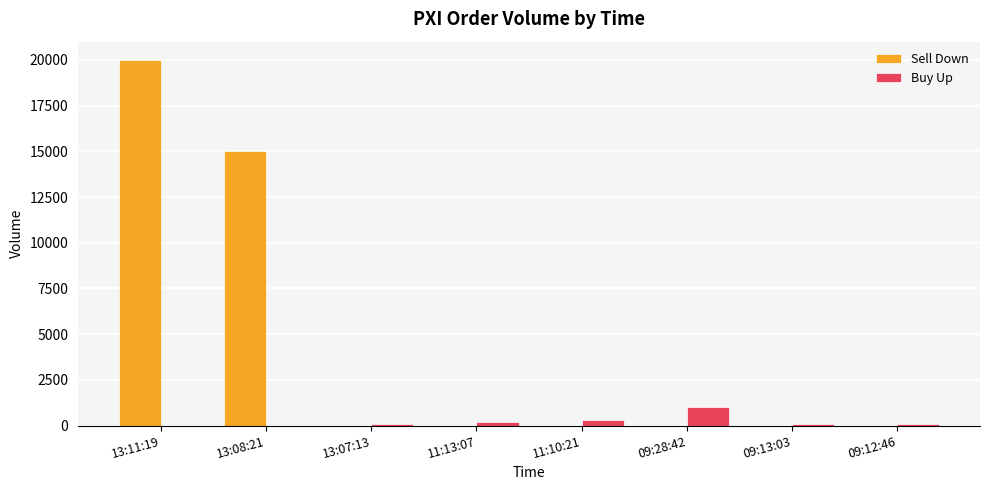

Is the value of Buy Up at 11:13:07 greater than the value of Sell Down at 11:13:07?

Yes